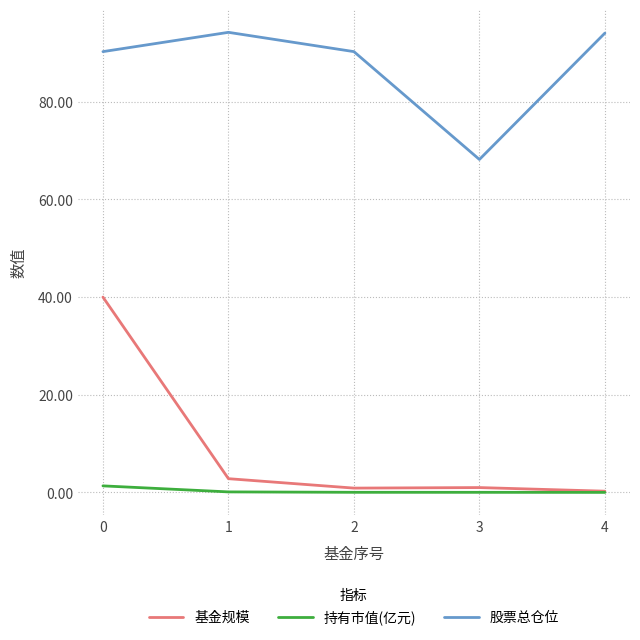

What are all the series names shown in the legend?

基金规模, 持有市值(亿元), 股票总仓位